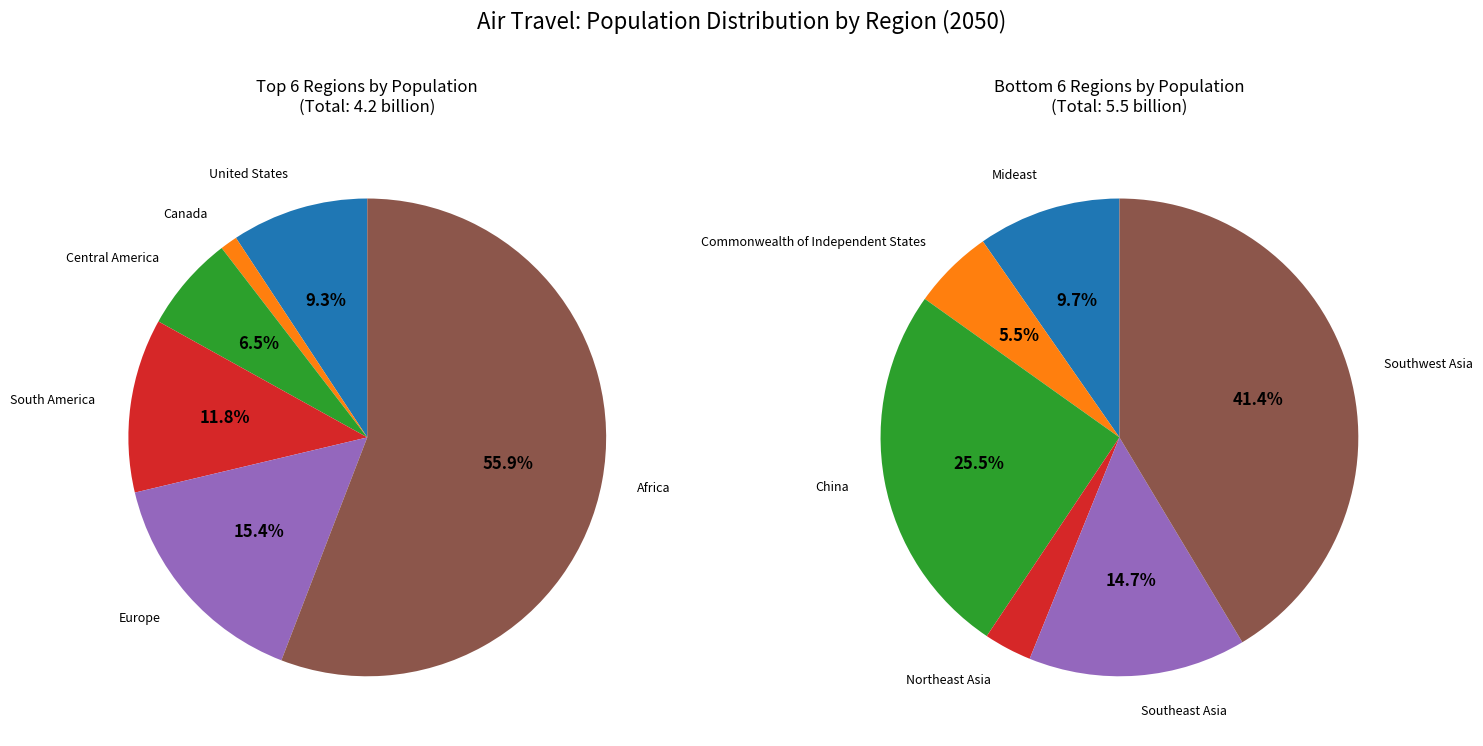

Rank the categories by value from highest to lowest.

Africa, Southwest Asia, China, Southeast Asia, Europe, Mideast, South America, United States, Commonwealth of Independent States, Central America, Northeast Asia, Canada